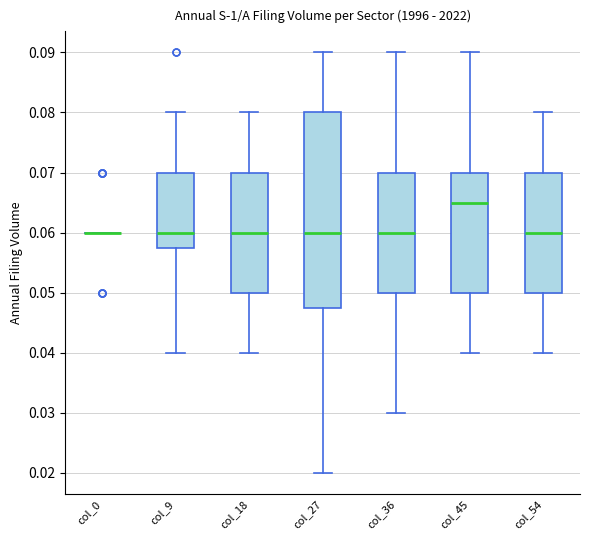

Which box is the tallest, from its lower edge to its upper edge?

col_27